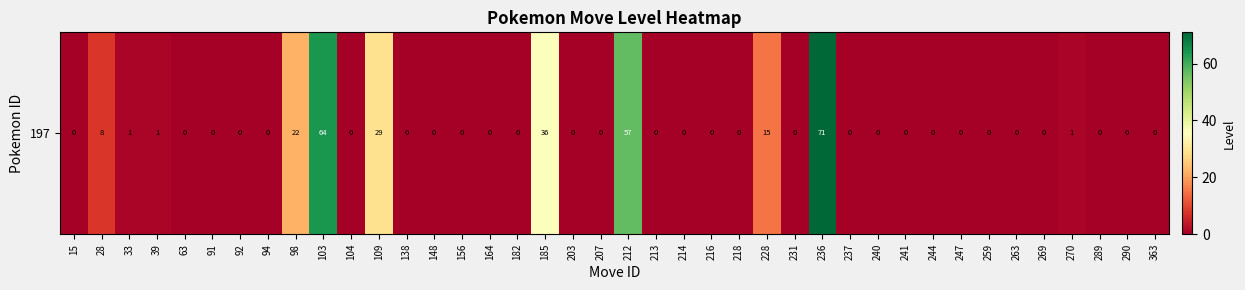

The chart shows a value of -30 at 218. True or false?

False